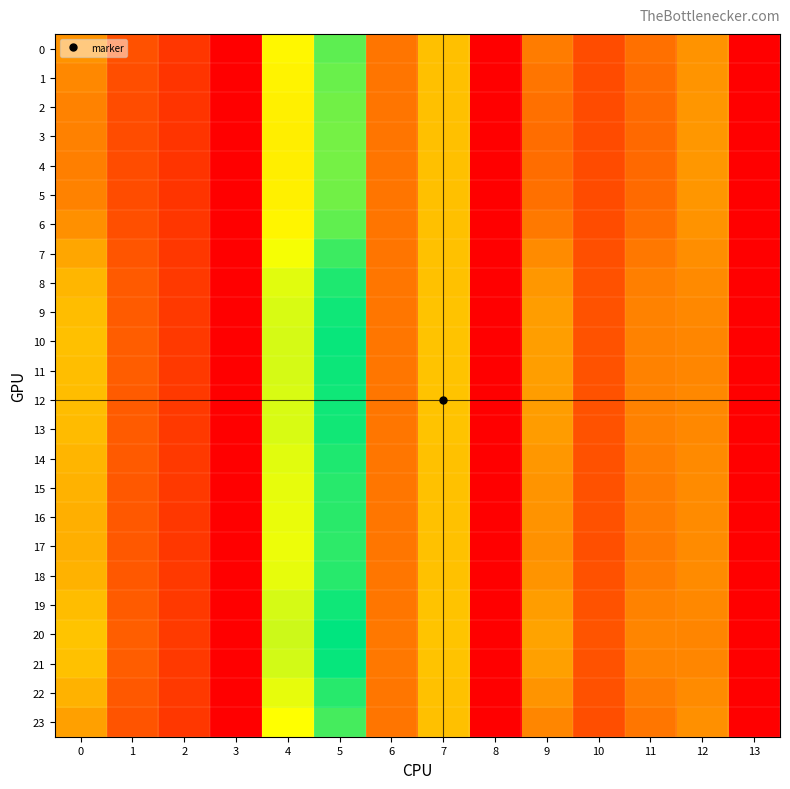

What is the greatest value displayed?

35.1